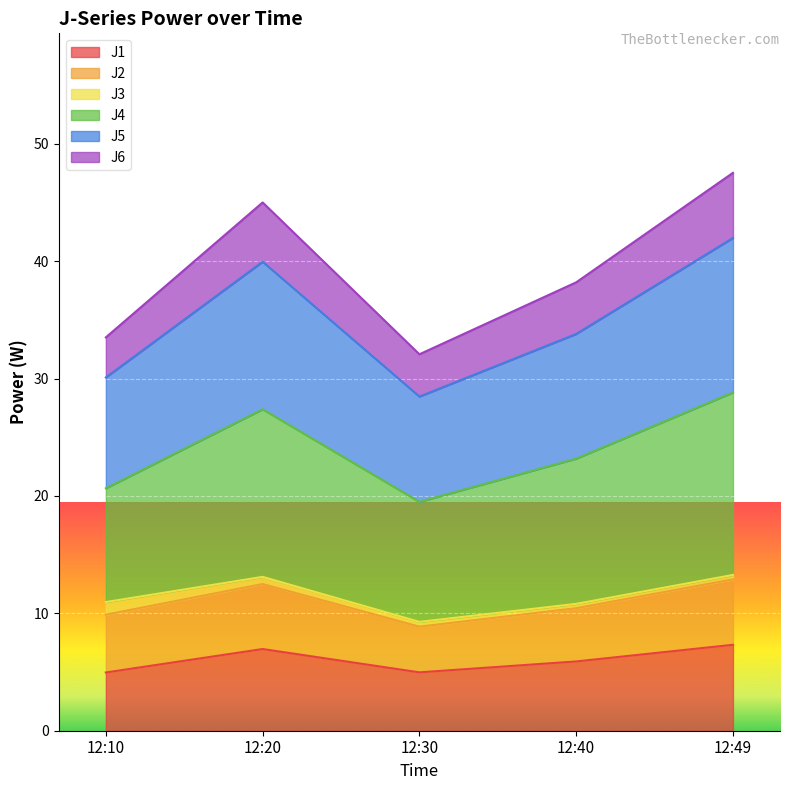

What is the smallest value displayed?

5.0